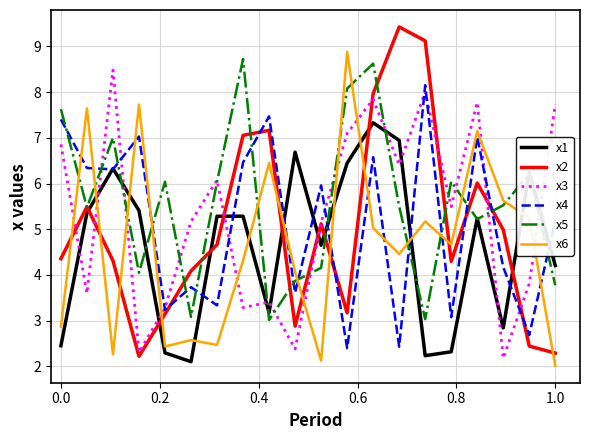

True or false: x6 and x1 intersect in this chart.

True